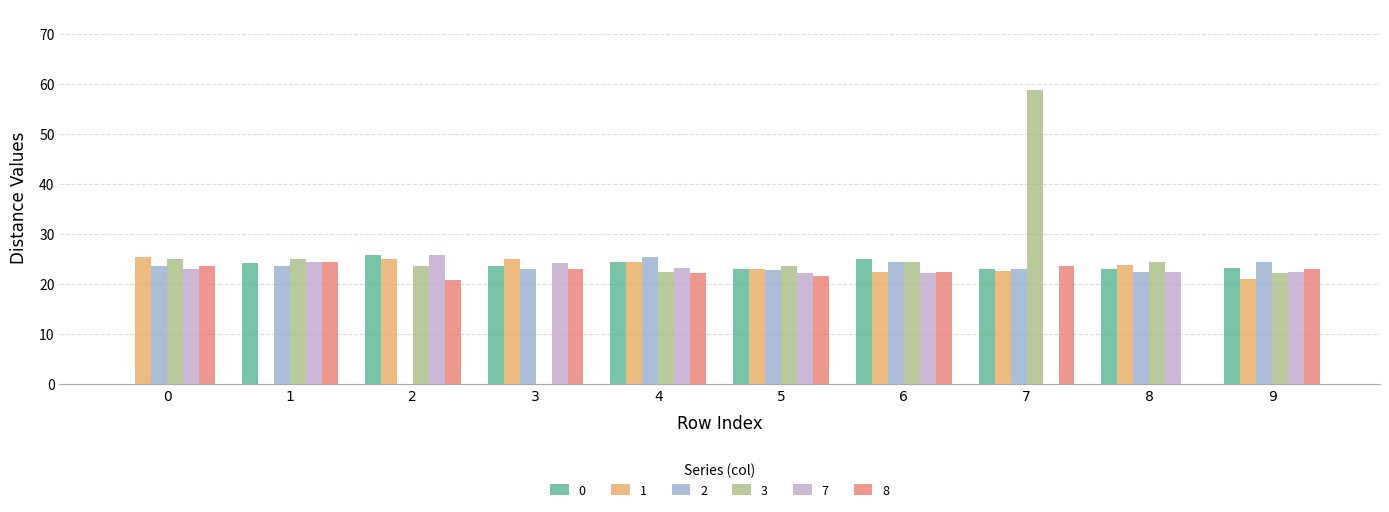

What is the total value across all series at 1?

122.1